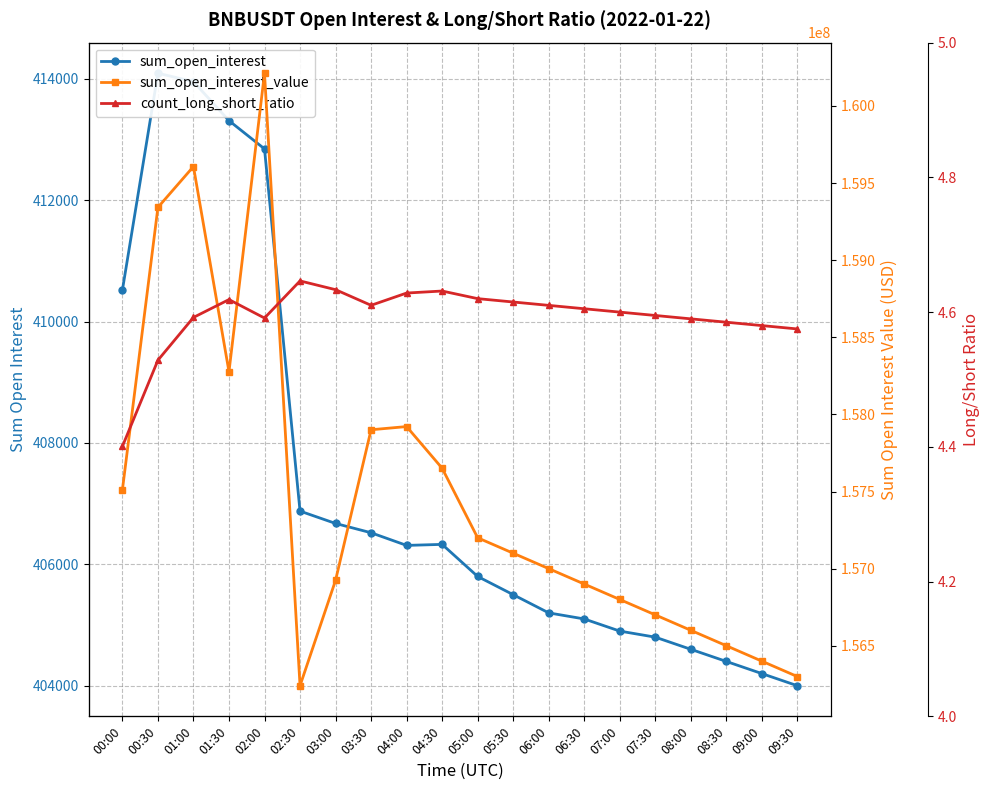

In count_long_short_ratio, how many points are higher than both neighbors (excluding endpoints)?

3